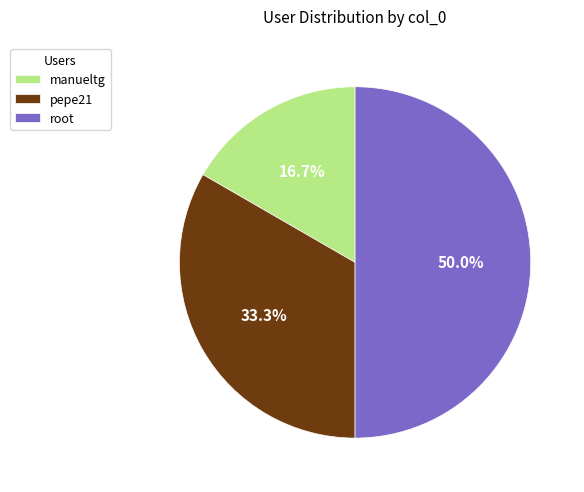

How many segments does this pie chart have?

3